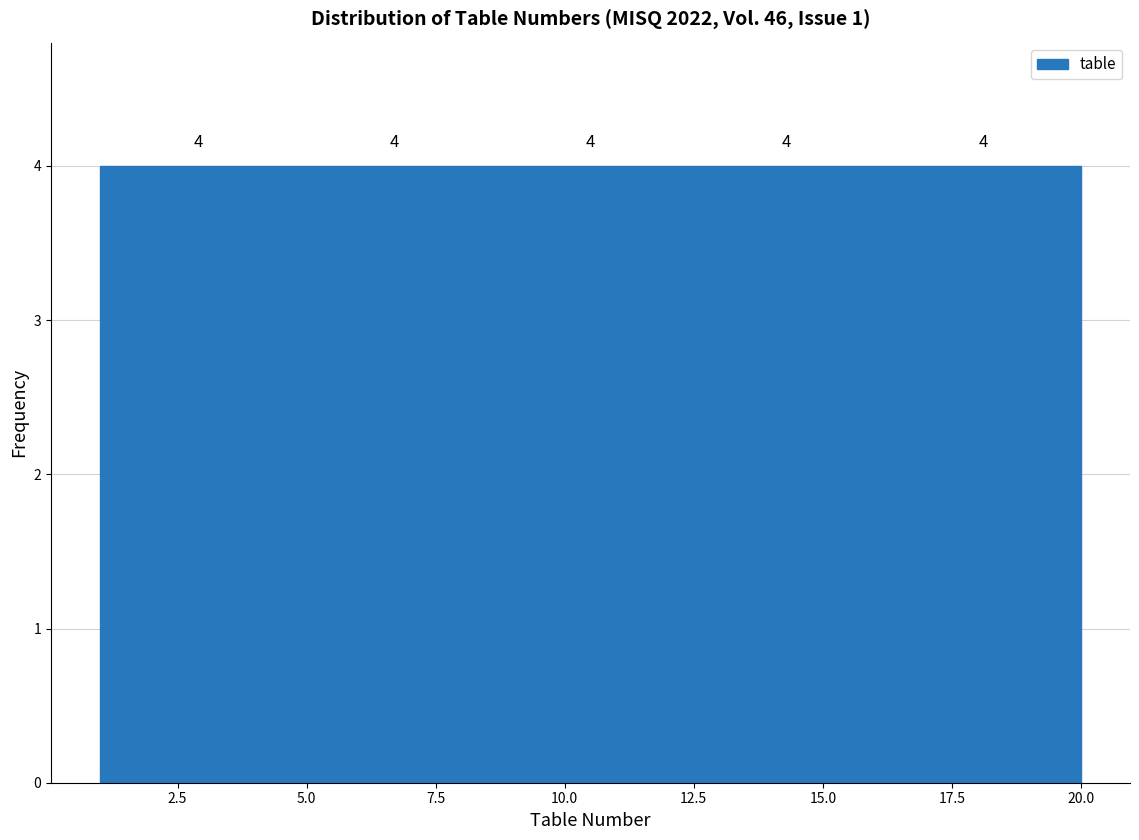

Reading left to right, transcribe this chart: for each bar, give the range it covers on the x-axis and its height. The bar edges are not printed on the chart, so give them approximately, as read against the axis.

1.0 to 4.8: 4
4.8 to 8.6: 4
8.6 to 12.4: 4
12.4 to 16.2: 4
16.2 to 20.0: 4